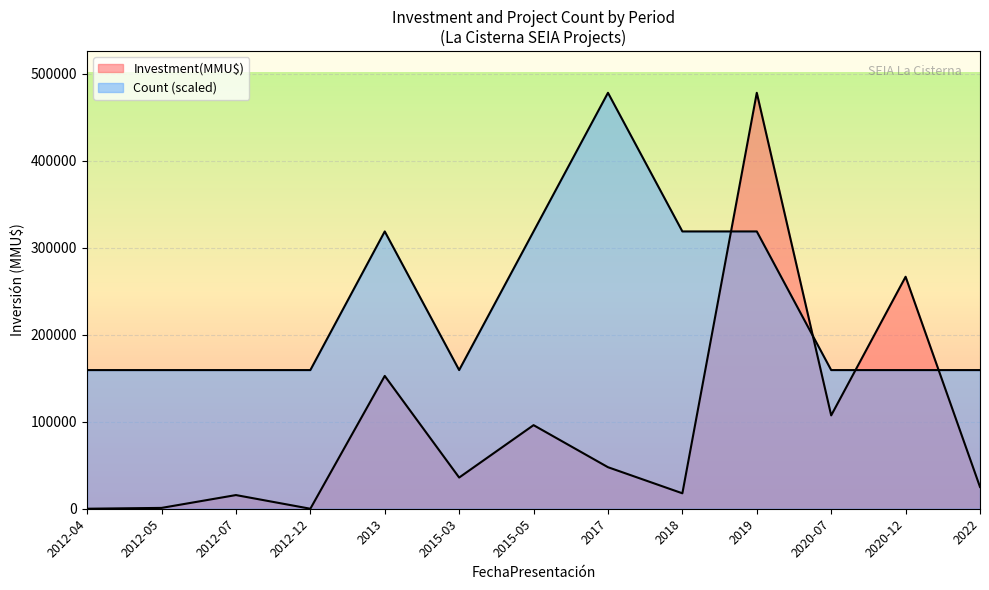

The Count series shows 209758.8 at 2022. True or false?

False